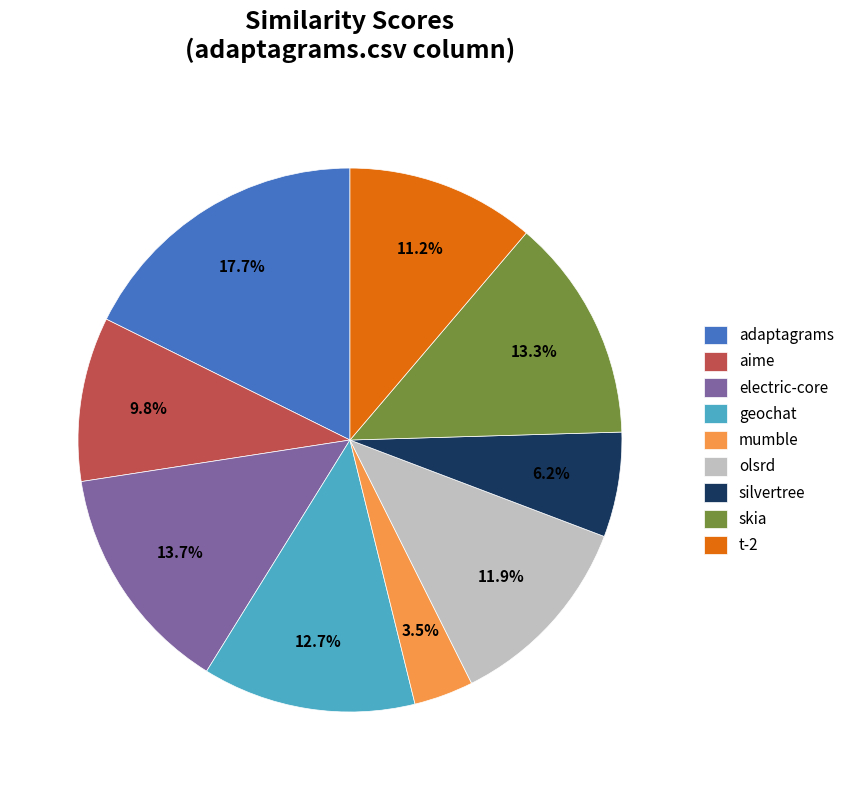

Is there any slice that represents more than half of the pie?

No